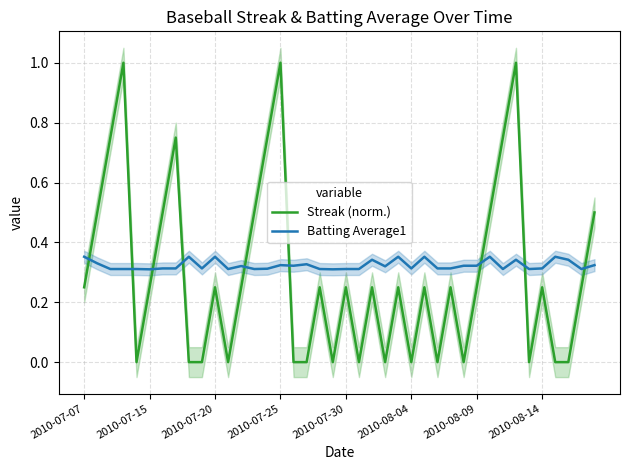

Which series has the largest range (max minus min)?

Streak (norm.)